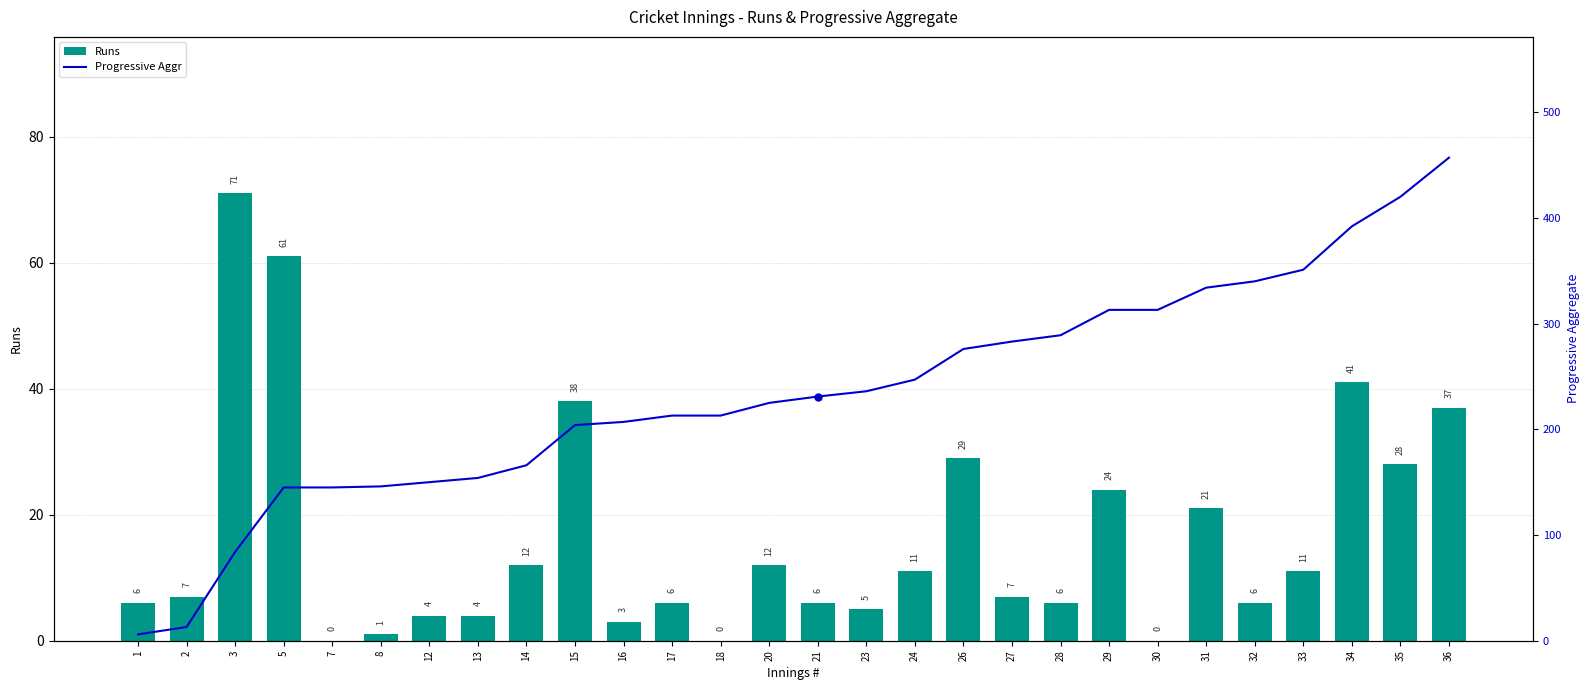

Which series has the largest range (max minus min)?

Progressive Aggr